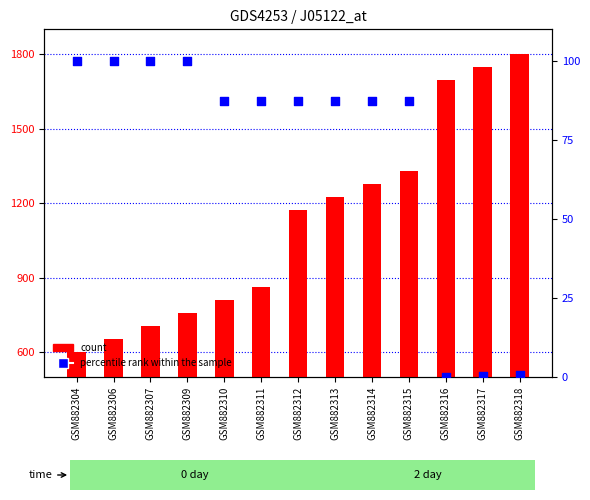

What is the total value across all series at GSM882315?

1417.8